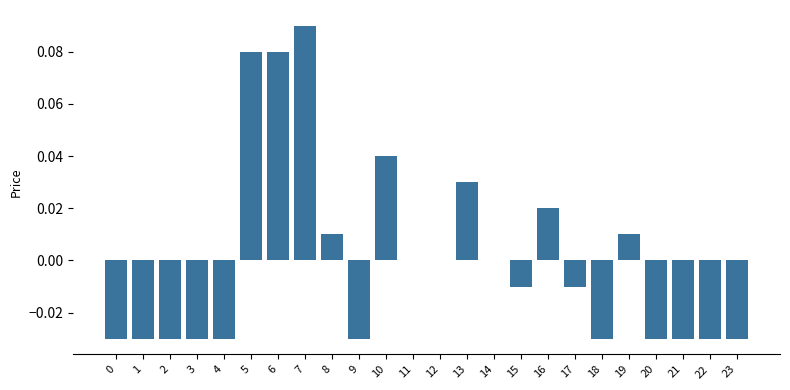

Which label corresponds to the largest value in the chart?

7